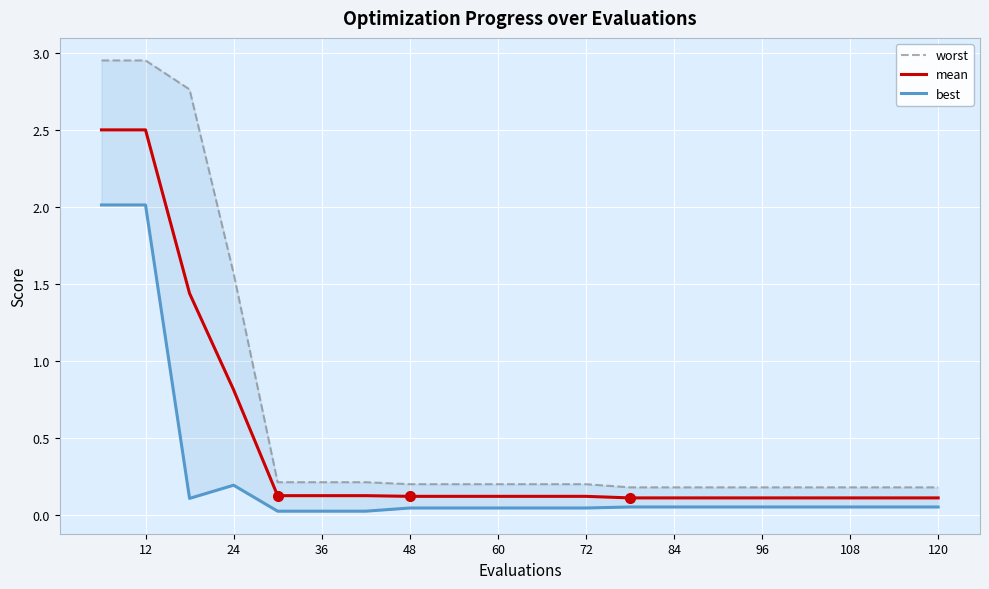

Is it true that mean equals 0.1 at 36?

True